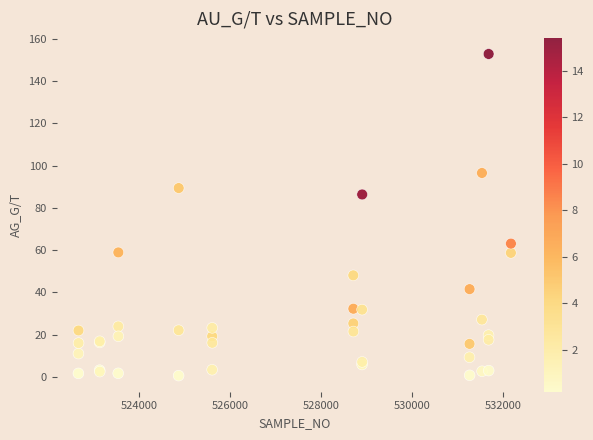

What Y value in the scatter plot is closest to 76?

86.3